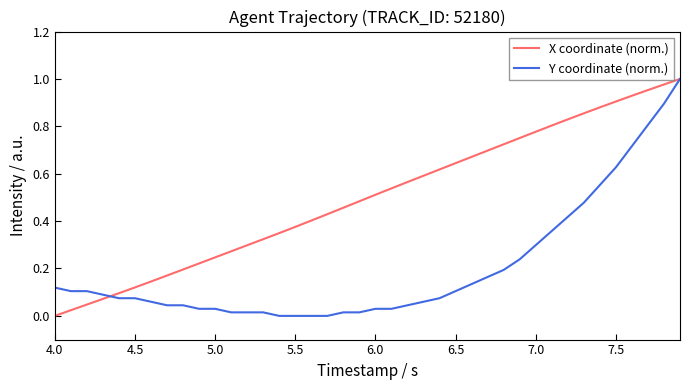

How many lines are shown in the chart?

2